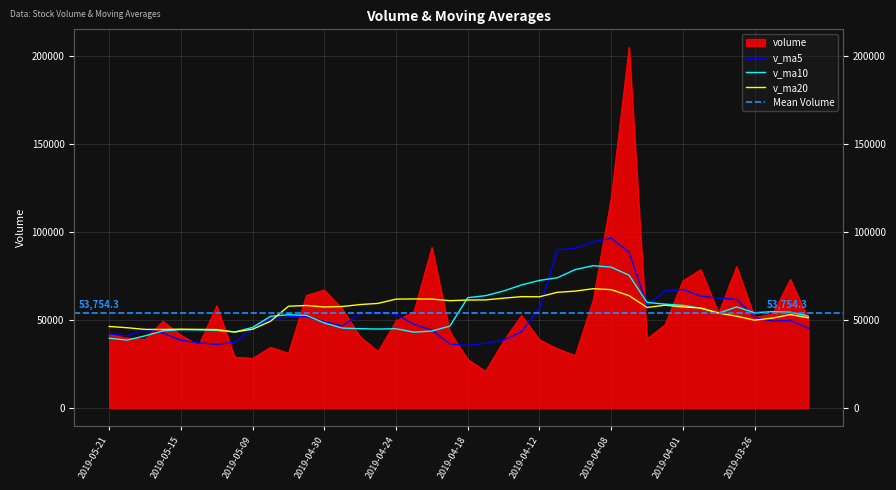

In volume, how many points are lower than both neighbors (excluding endpoints)?

10